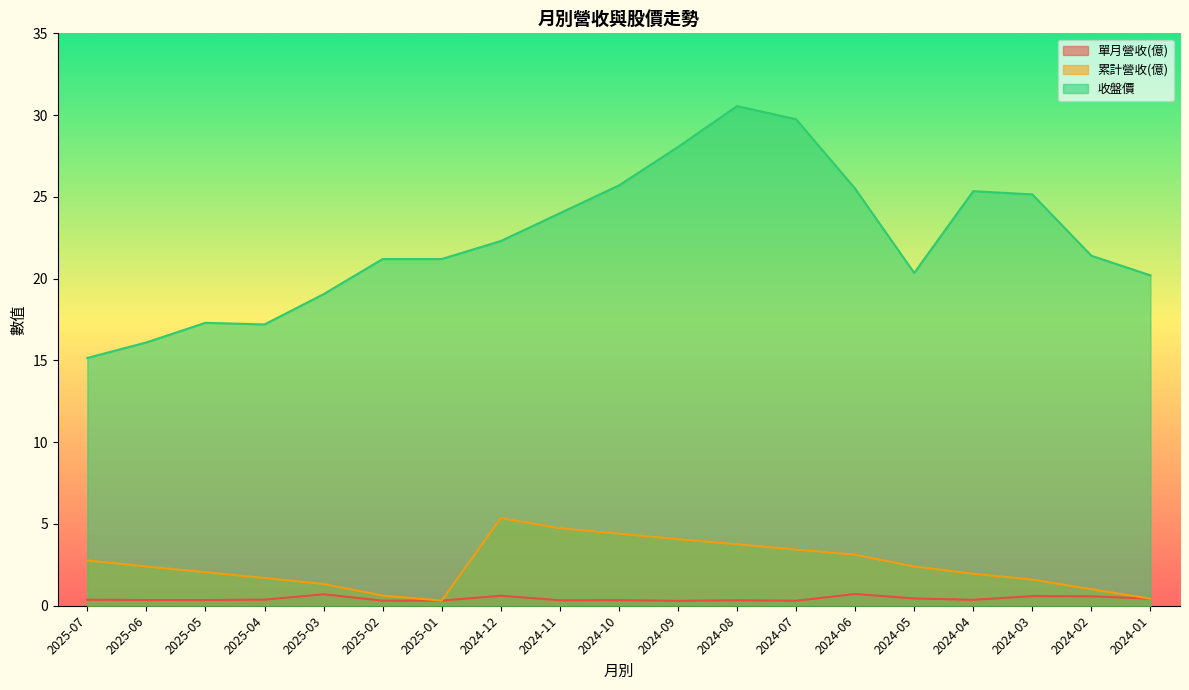

What is the sum of all 收盤價 values?

425.5